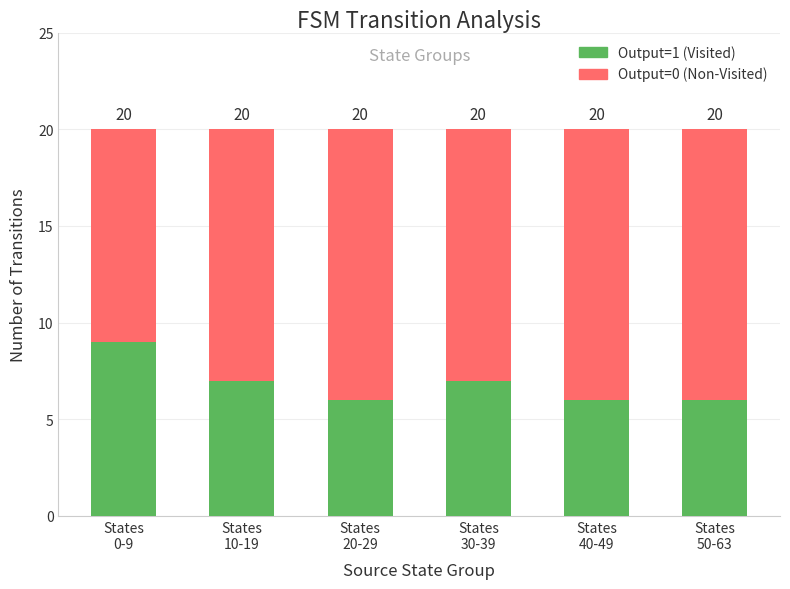

What are all the series names shown in the legend?

Output=1 (Visited), Output=0 (Non-Visited)